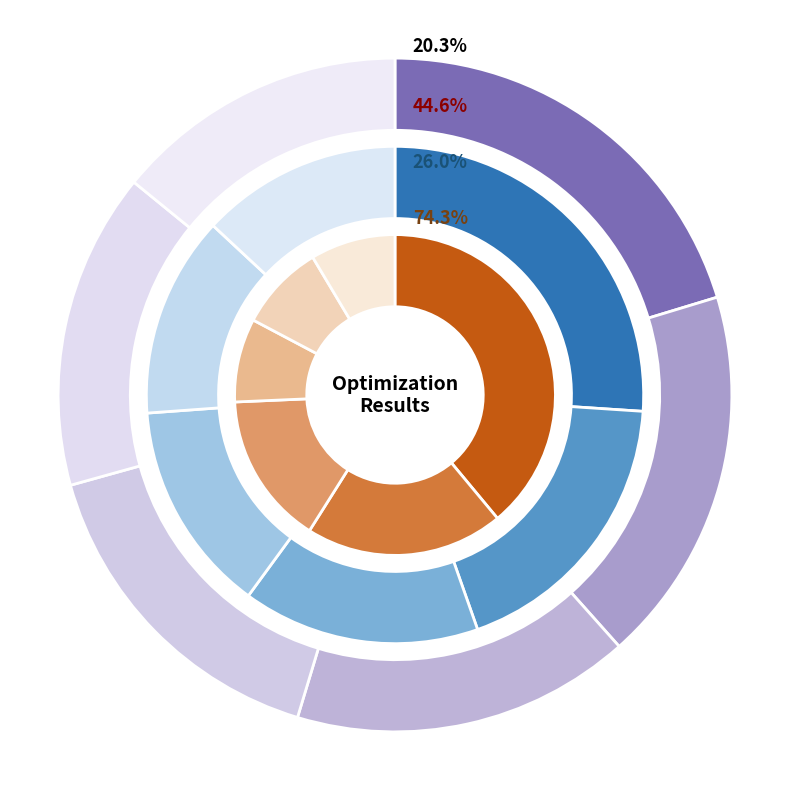

Rank the categories by evals value from lowest to highest.

evals=3, evals=5, evals=9, evals=60, evals=84, evals=91